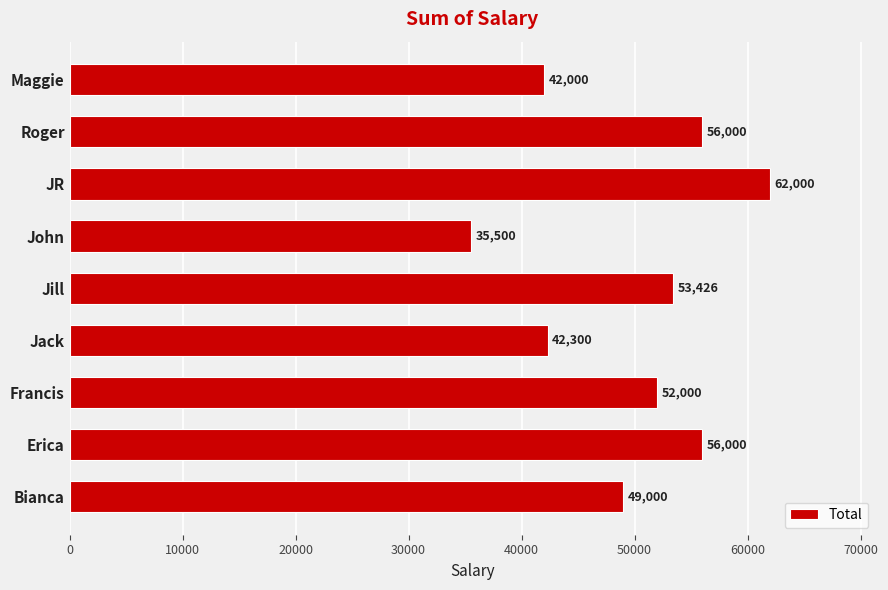

What is the greatest value displayed?

62000